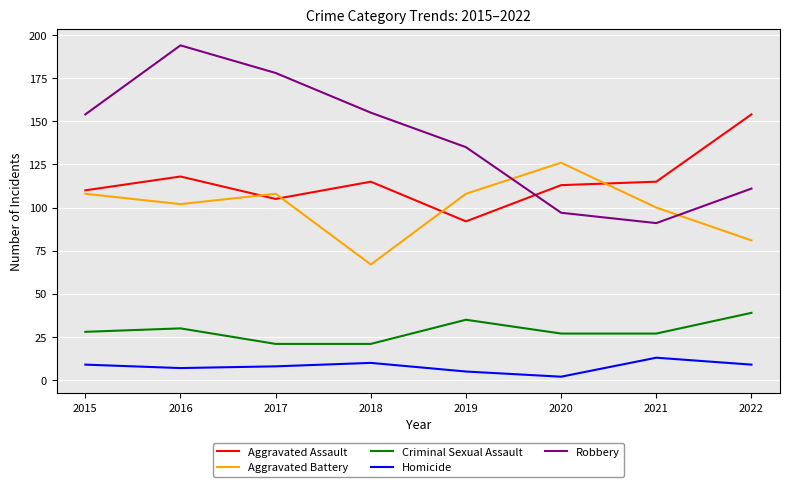

At which category is the sum across all series the highest?

2016